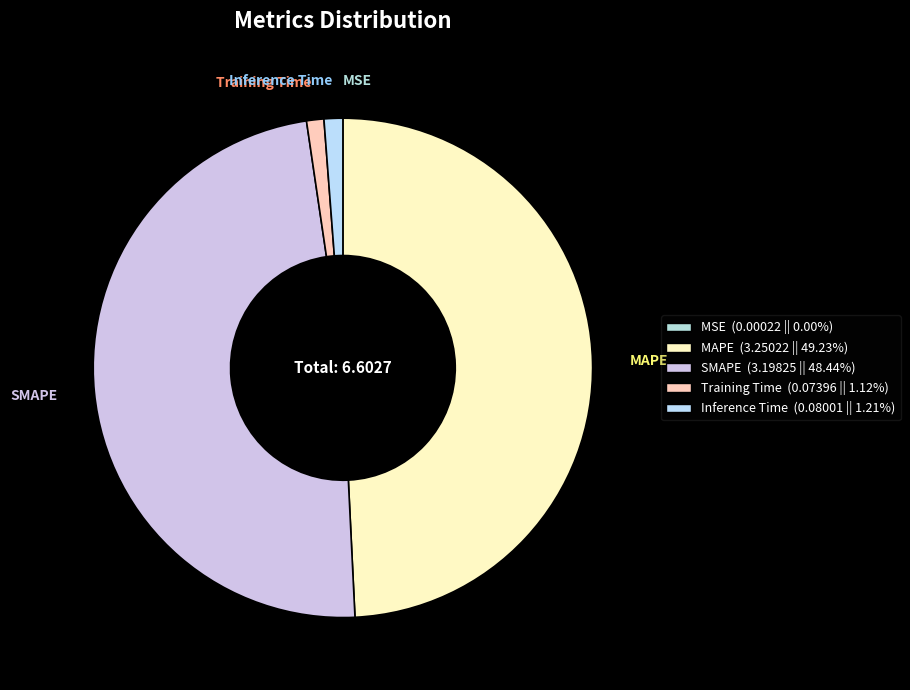

The Training Time slice represents 1% of the pie. True or false?

True